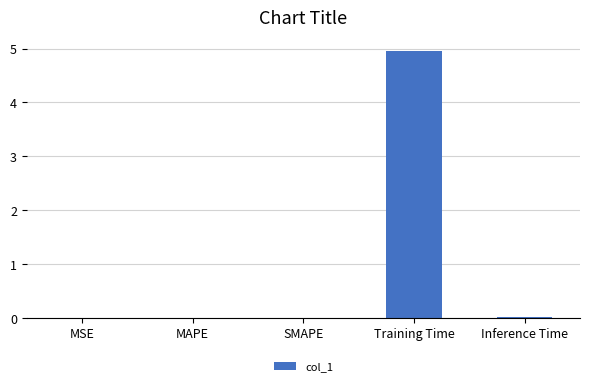

Read the value at Training Time.

5.0